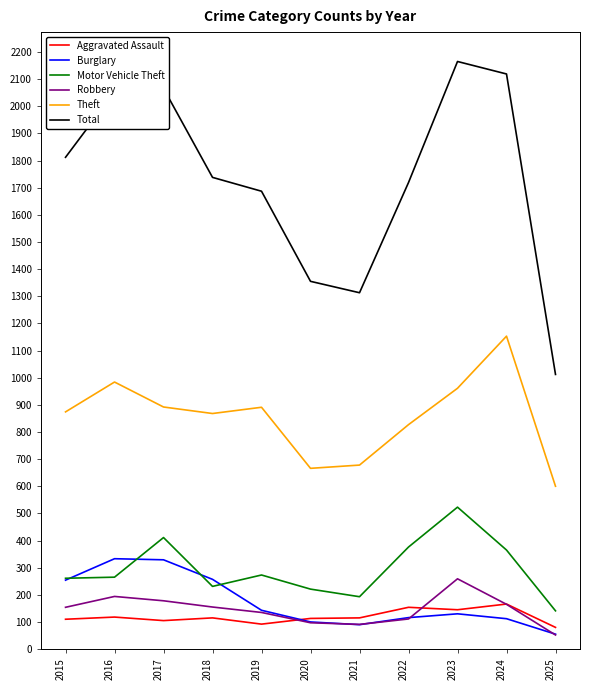

What is the sum of all Burglary values?

1919